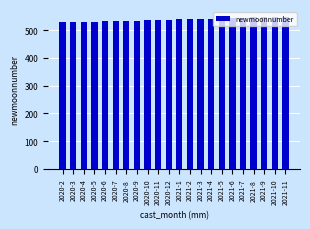

What is the label of the 1st bar from the left?

2020-2